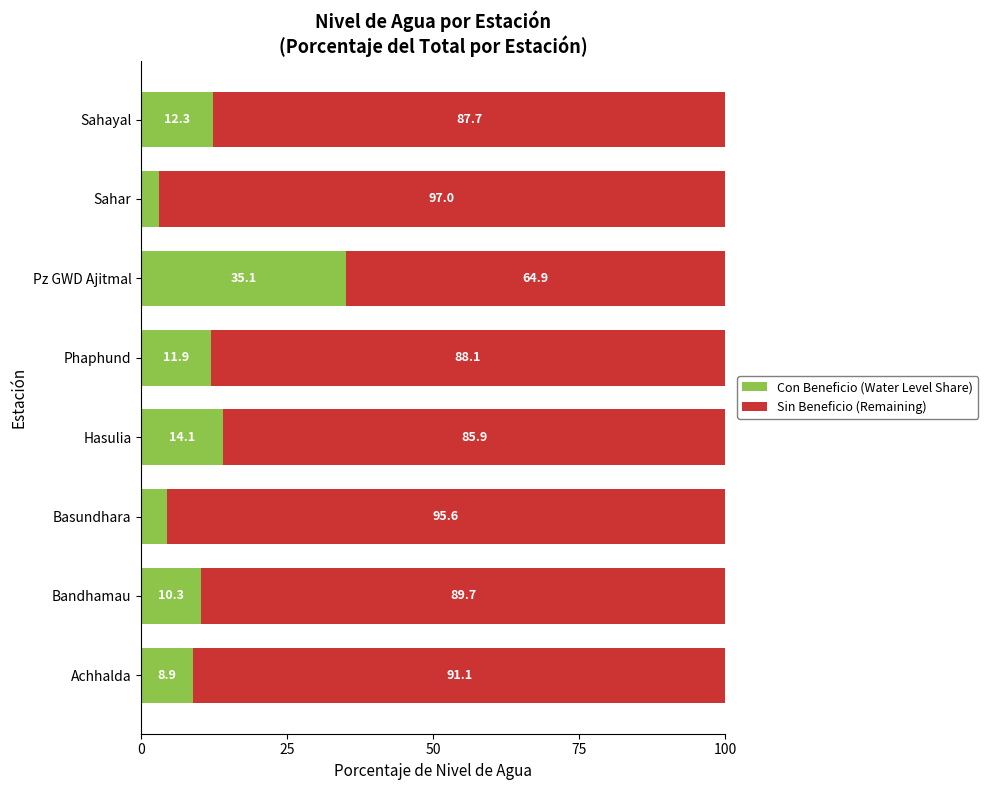

Is it true that Con Beneficio (Water Level Share) equals 4.5 at Sahayal?

False